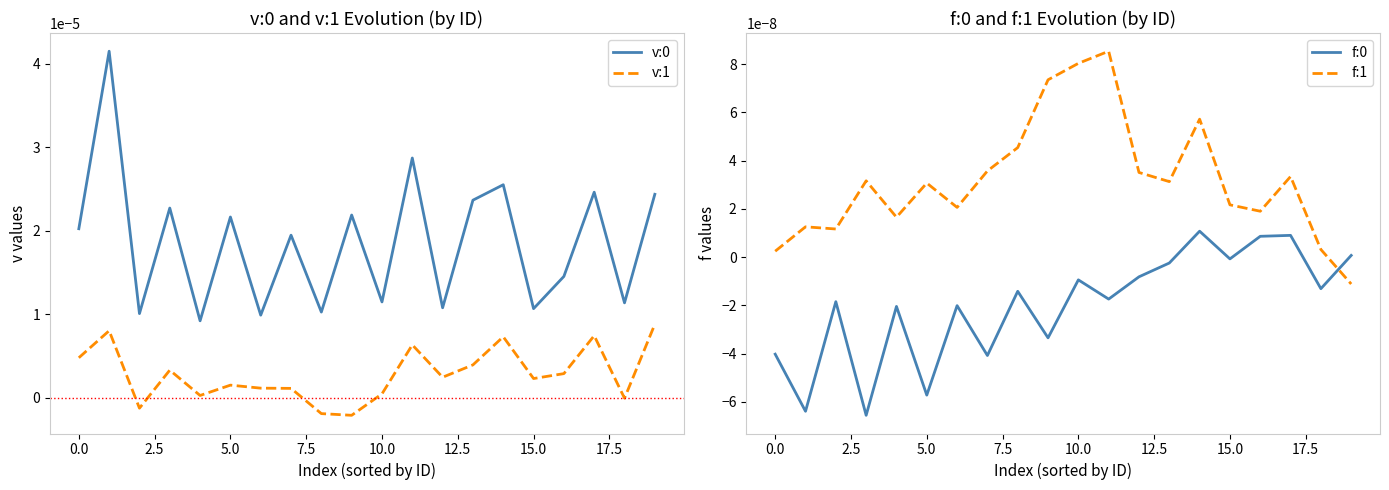

True or false: v:0 and f:0 cross at least once.

False